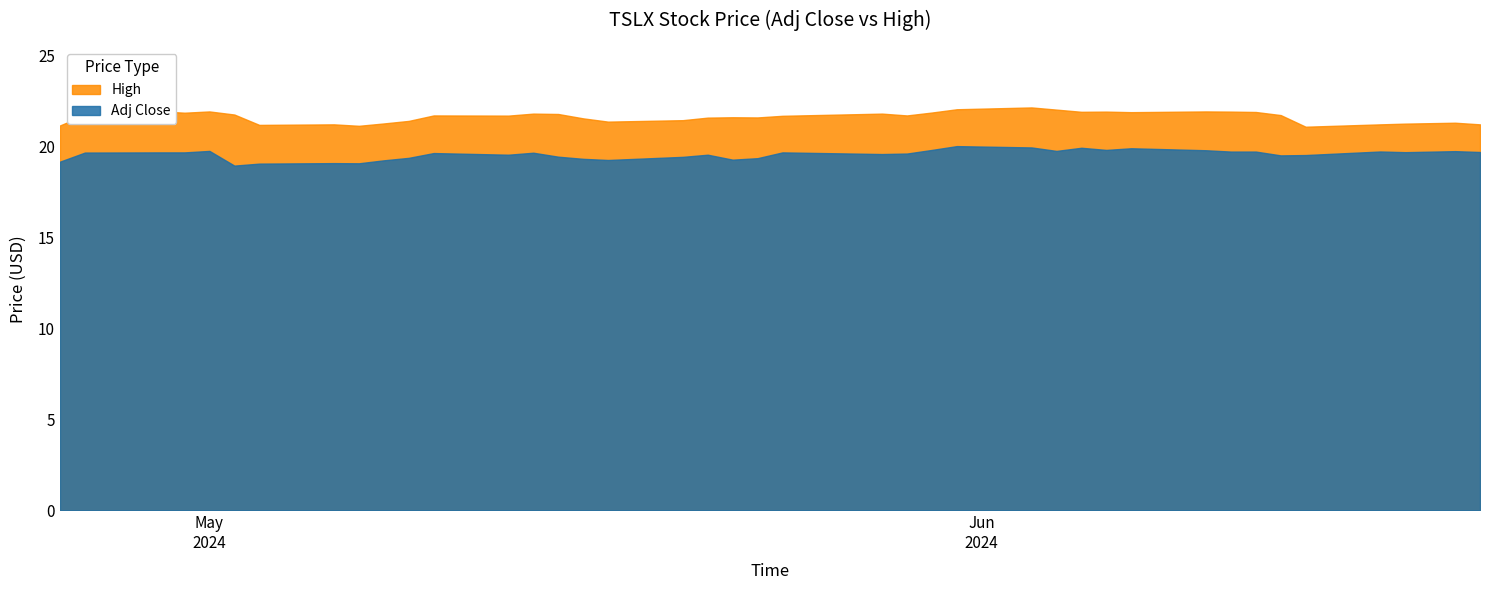

True or false: High and Adj Close intersect in this chart.

False